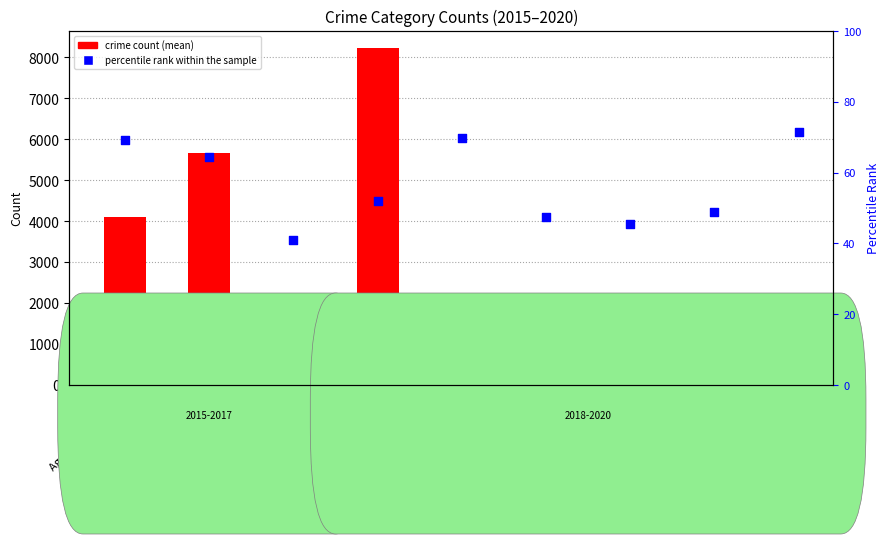

Between Aggravated Assault and Theft, which is larger?

Theft